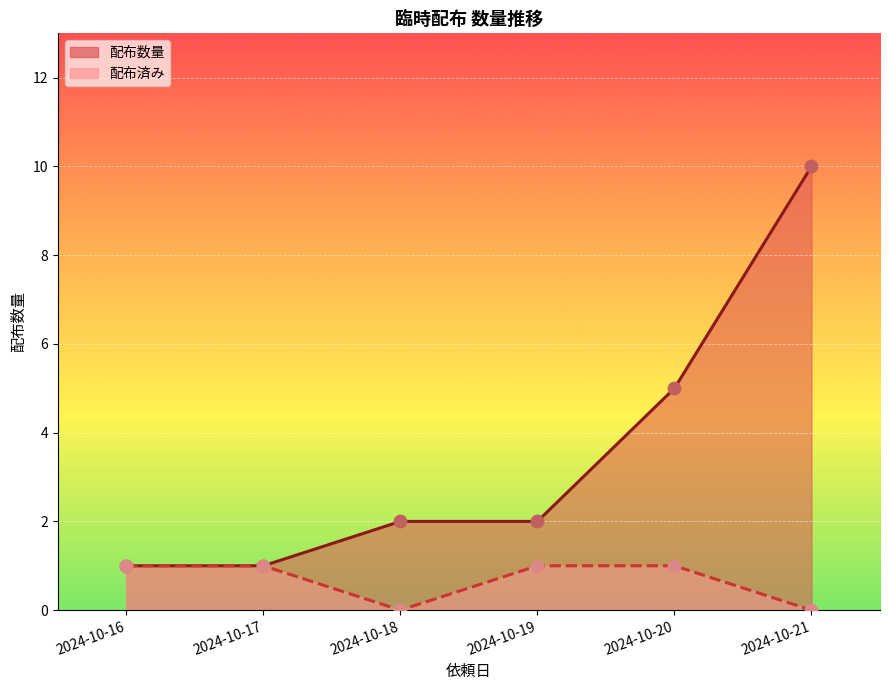

Which series has the largest Y range (max minus min)?

配布数量